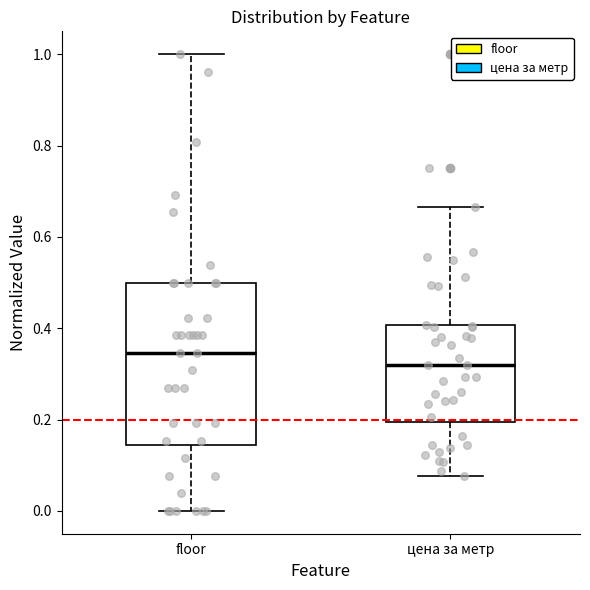

Comparing the boxes themselves (not the whiskers), which one is the tallest?

floor